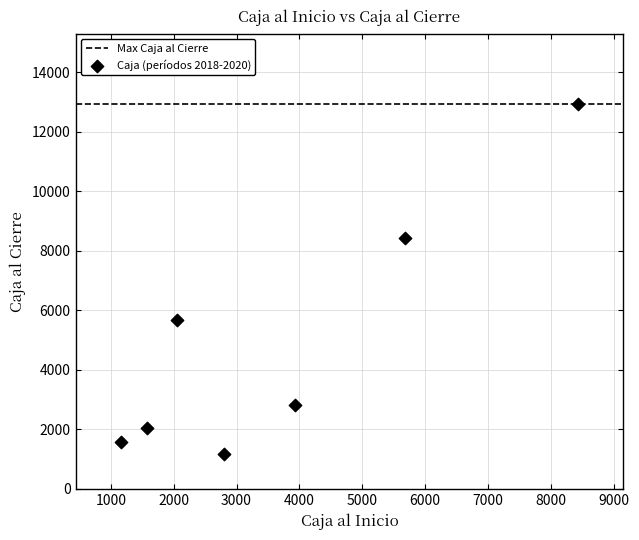

What is the average X value?

3662.0